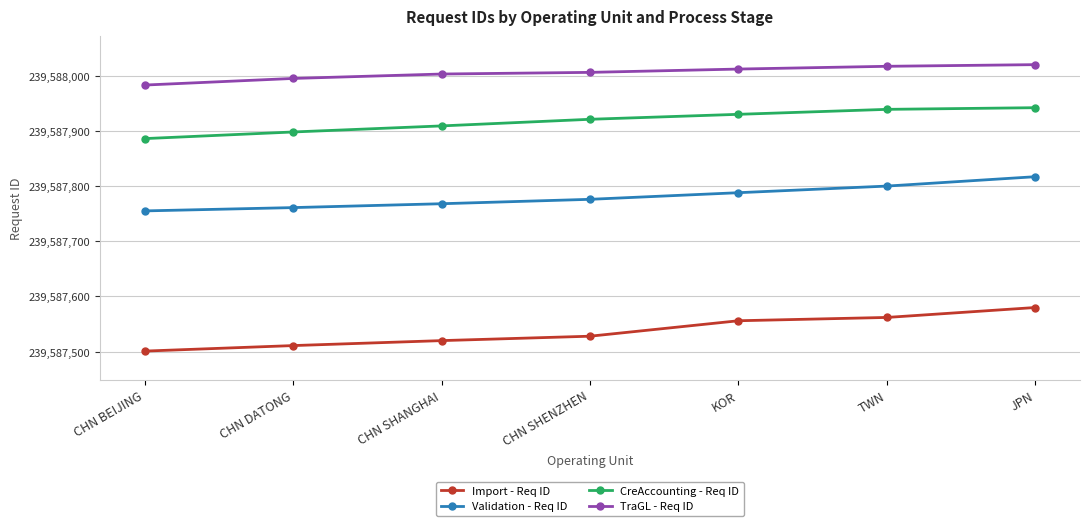

At how many categories does at least one series exceed 239587795?

7